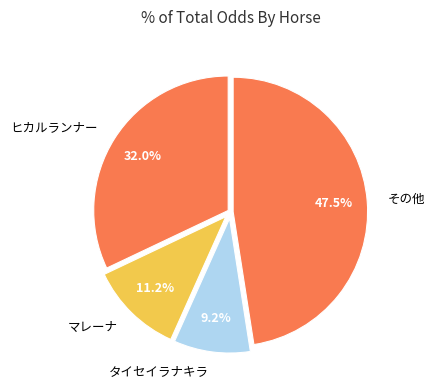

Approximately how many times larger is the value at タイセイラナキラ compared to ヒカルランナー?

0.3